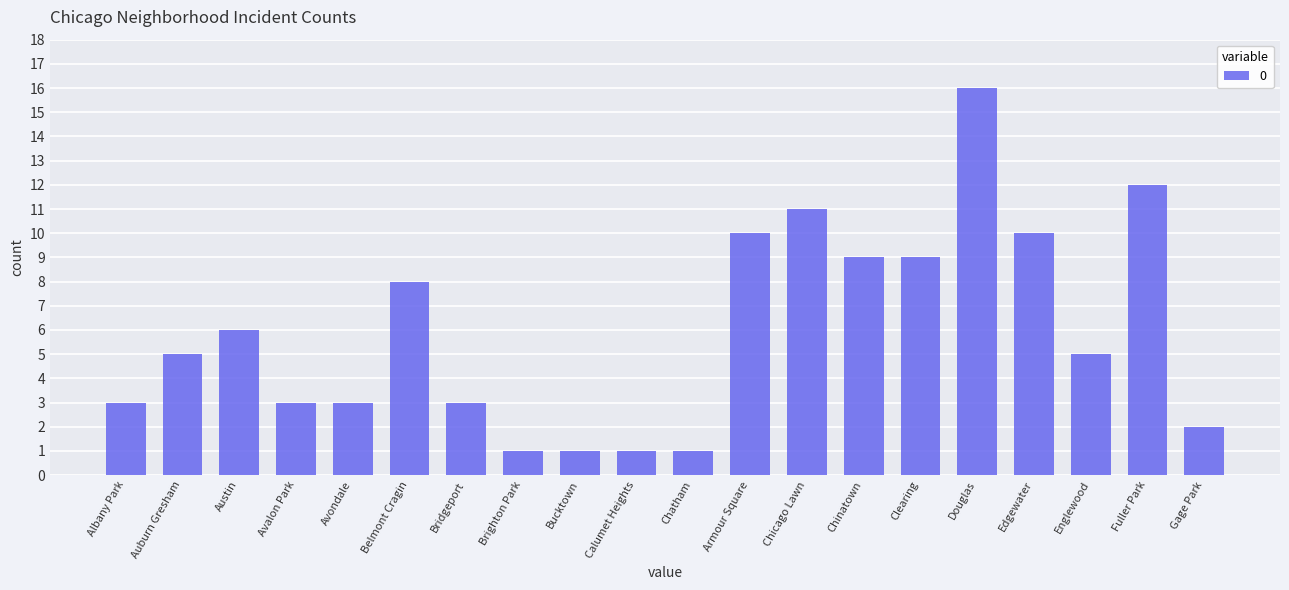

What is the sum of the values at Englewood and Austin?

11